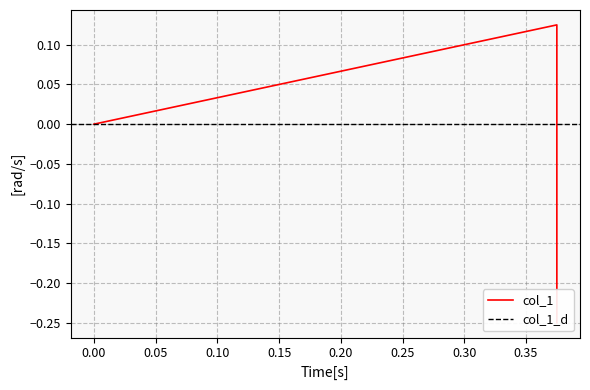

How many categories are shown in the chart?

3